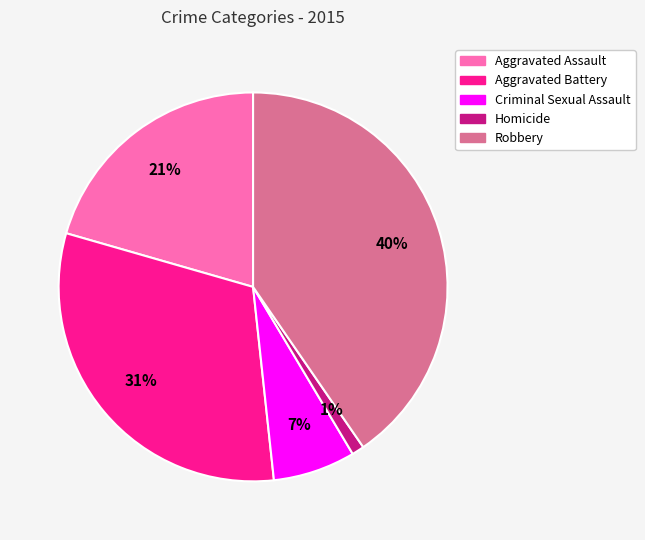

Approximately how many times larger is the value at Criminal Sexual Assault compared to Aggravated Battery?

0.2